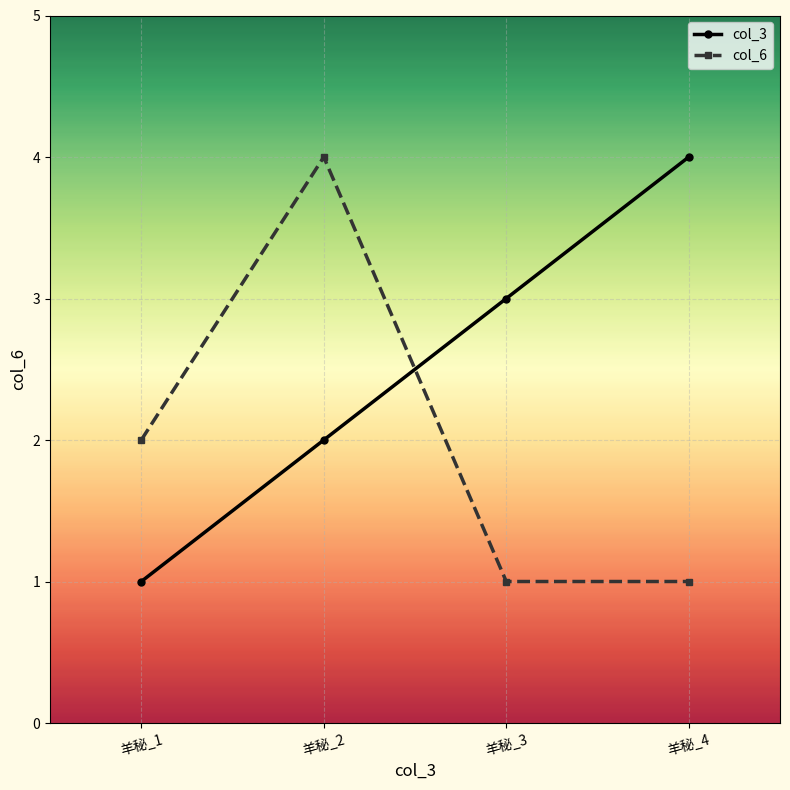

How many categories are shown in the chart?

4